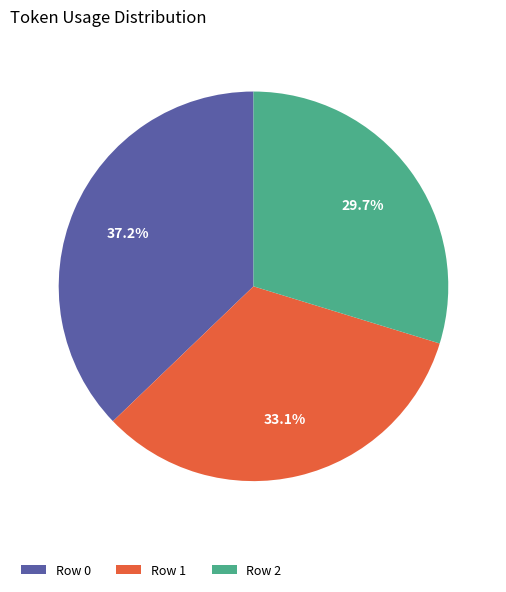

Which category has the smallest portion of the pie?

Row 2